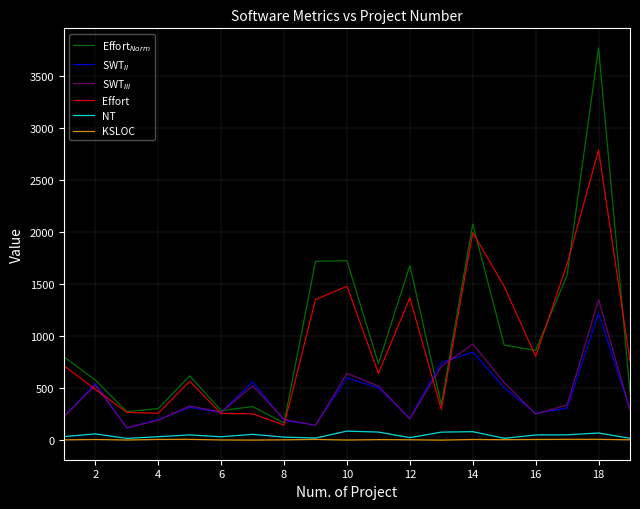

How many series are shown in this chart?

6